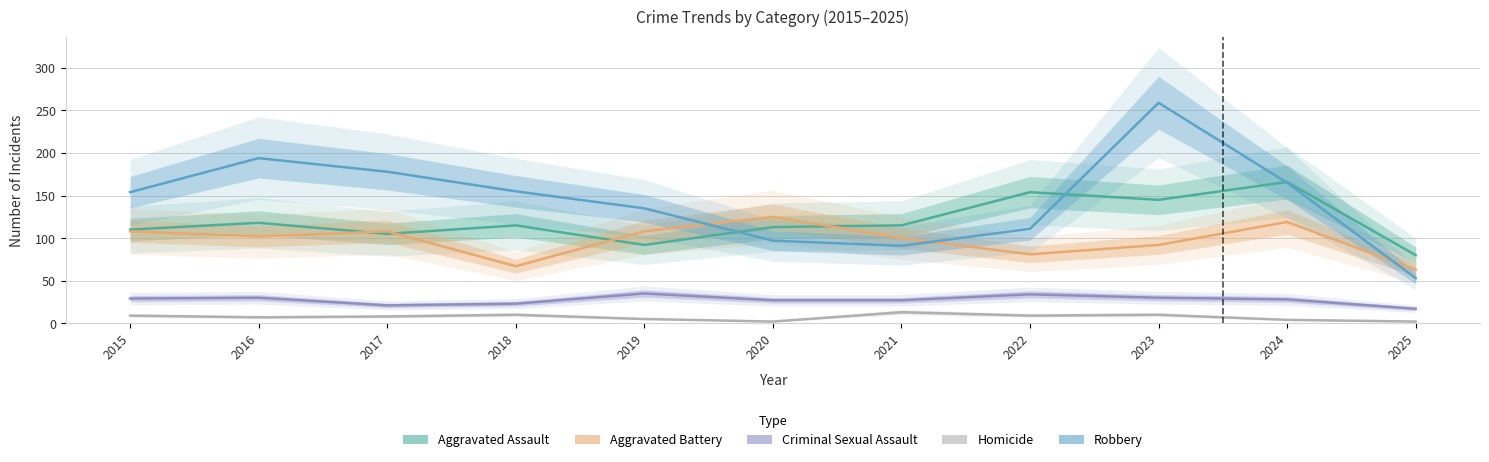

What is the difference between the highest and lowest values at 2022?

145